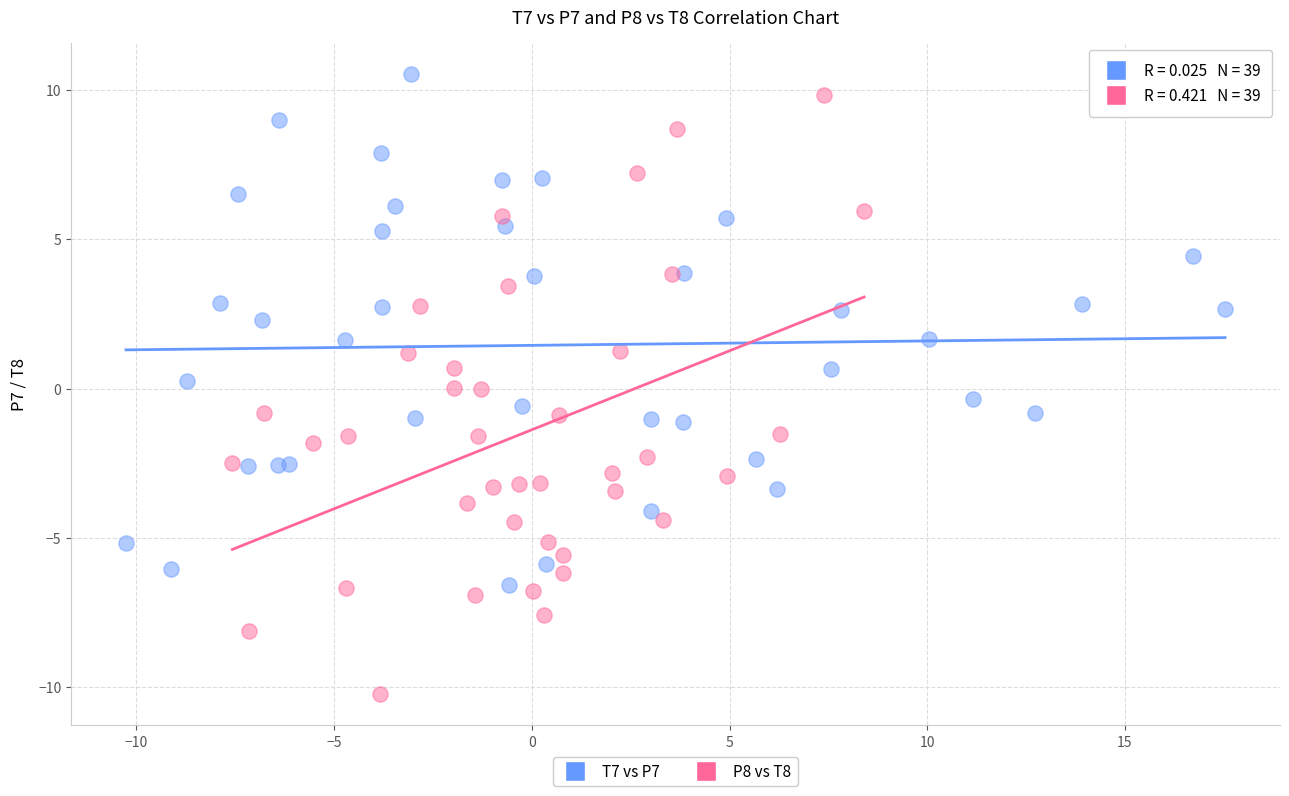

Which series reaches the minimum Y coordinate?

P8 vs T8